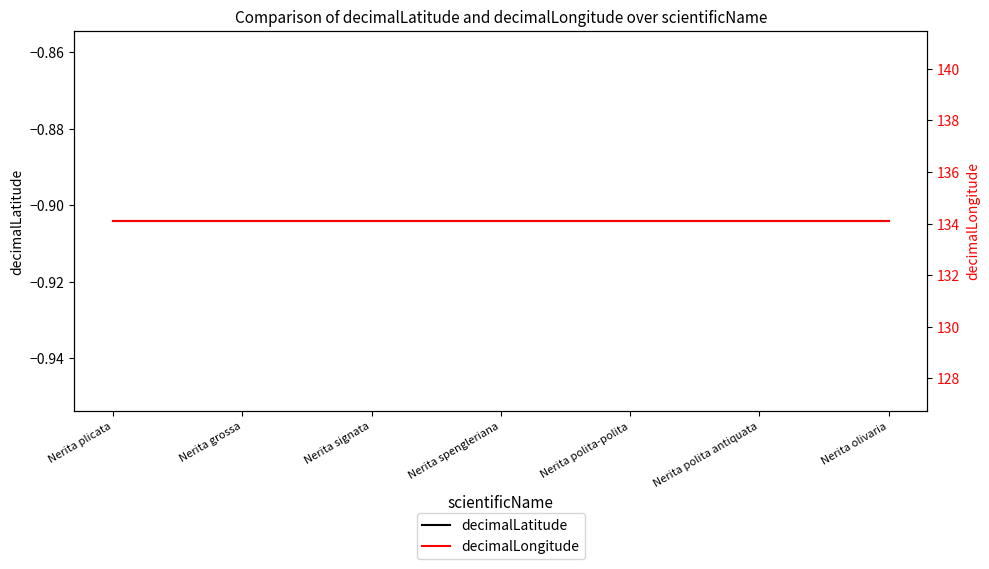

What are all the series names shown in the legend?

decimalLatitude, decimalLongitude